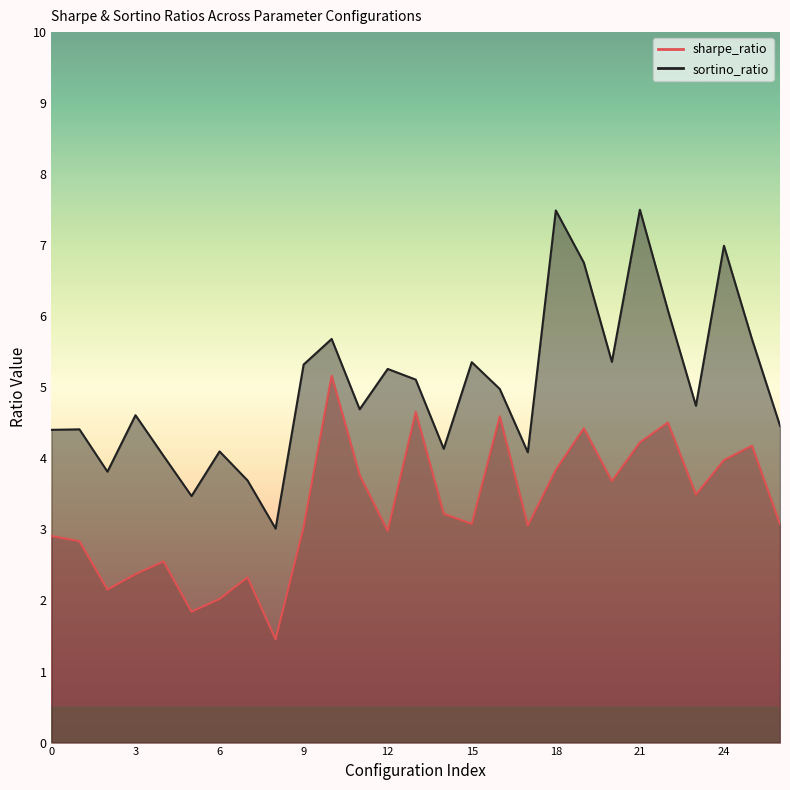

The value of sharpe_ratio at 6 is 0.4. True or false?

False